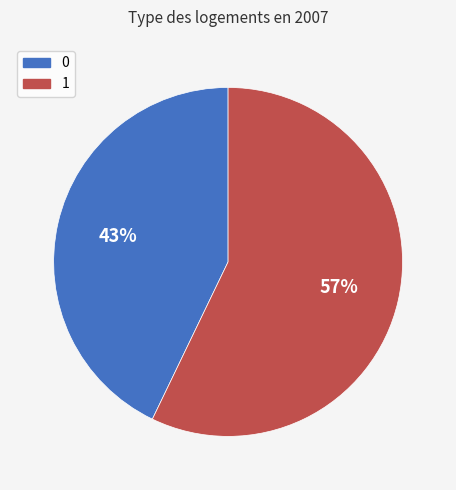

Is the sum of 0 and 1 greater than half?

Yes